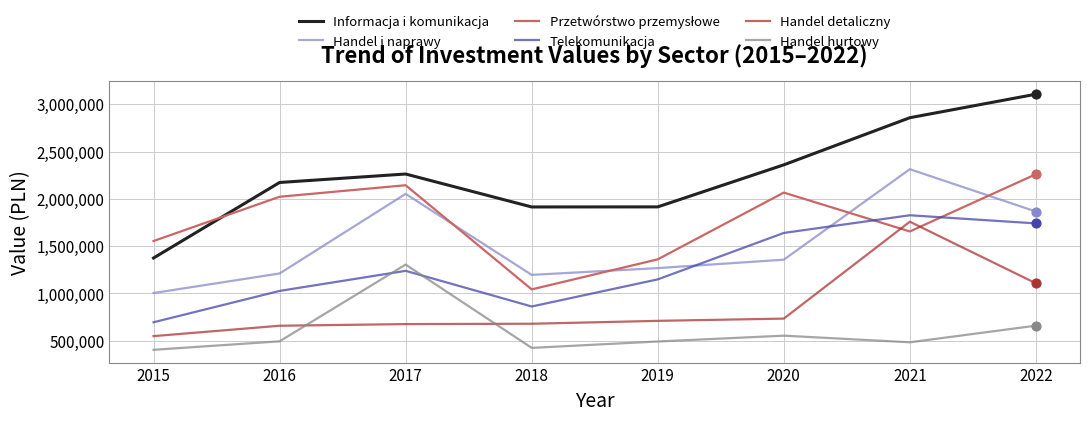

What is the difference between the highest and lowest values at 2016?

1678886